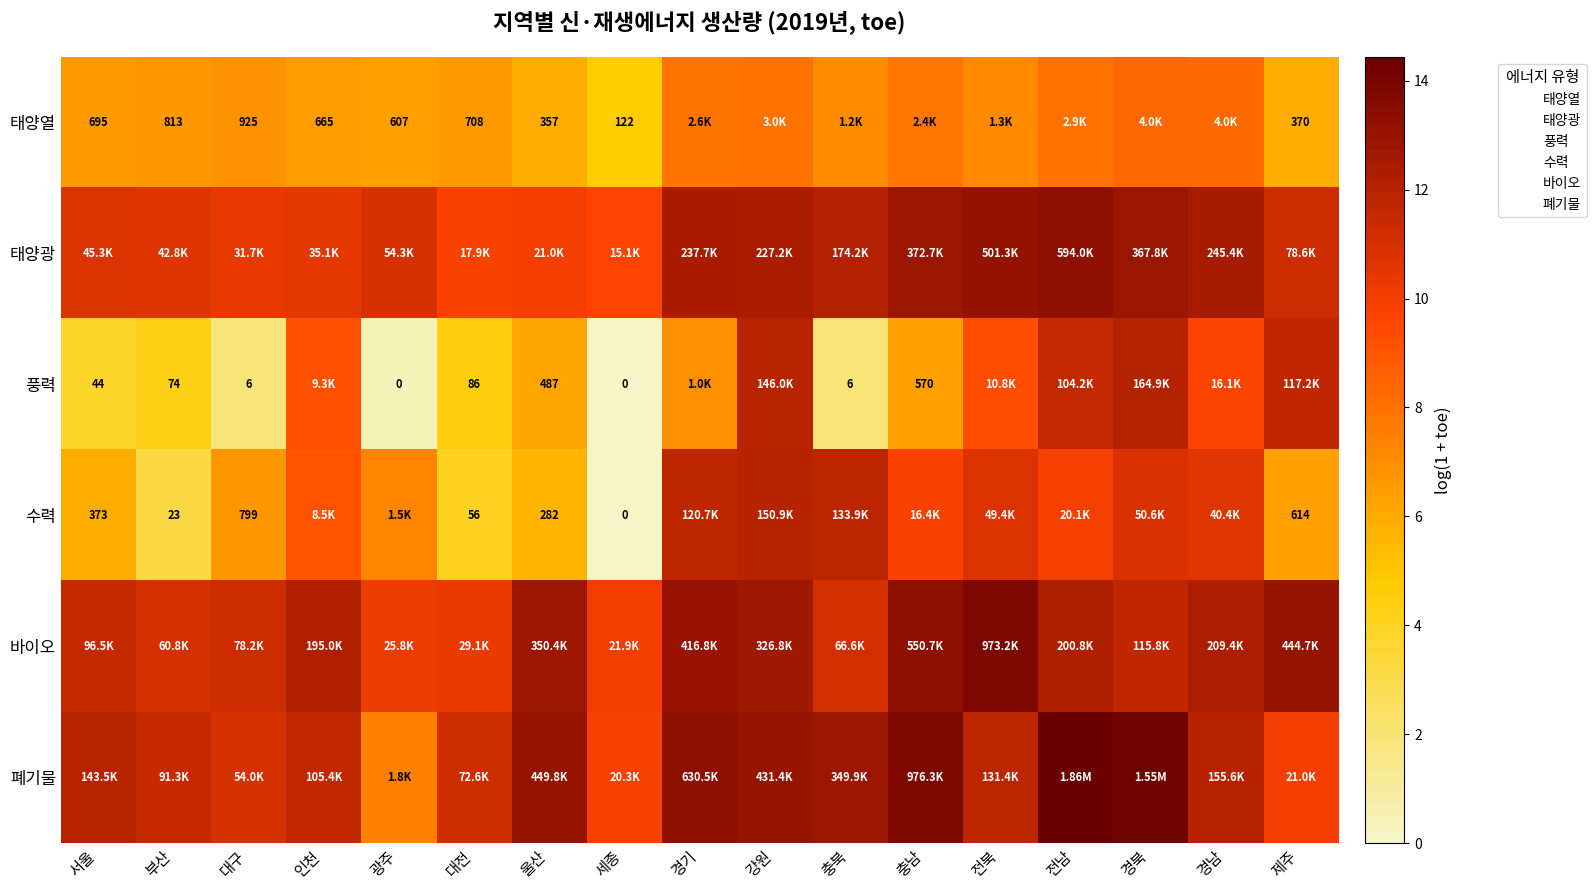

What is the maximum value for 풍력?

12.0